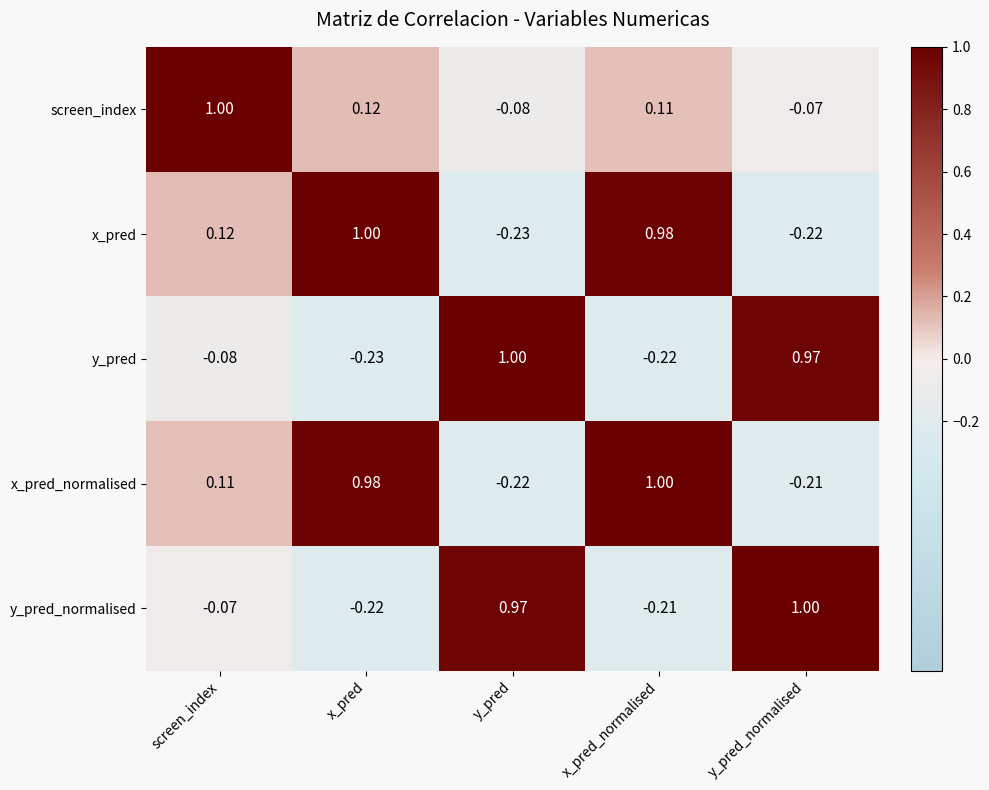

At which label does y_pred reach its minimum?

x_pred